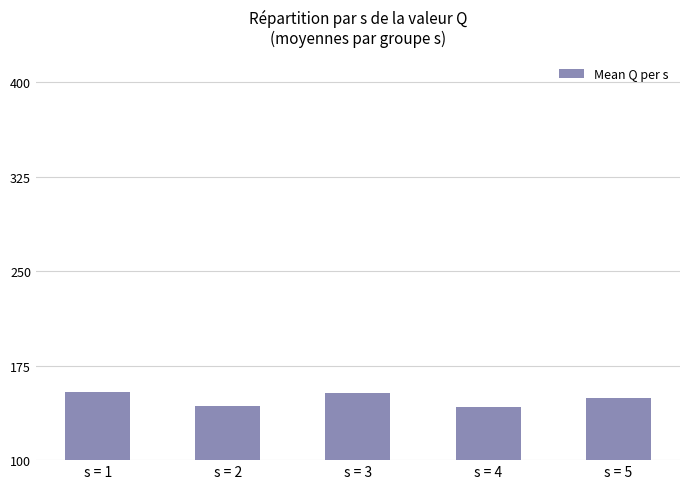

How many bars are there in total?

5